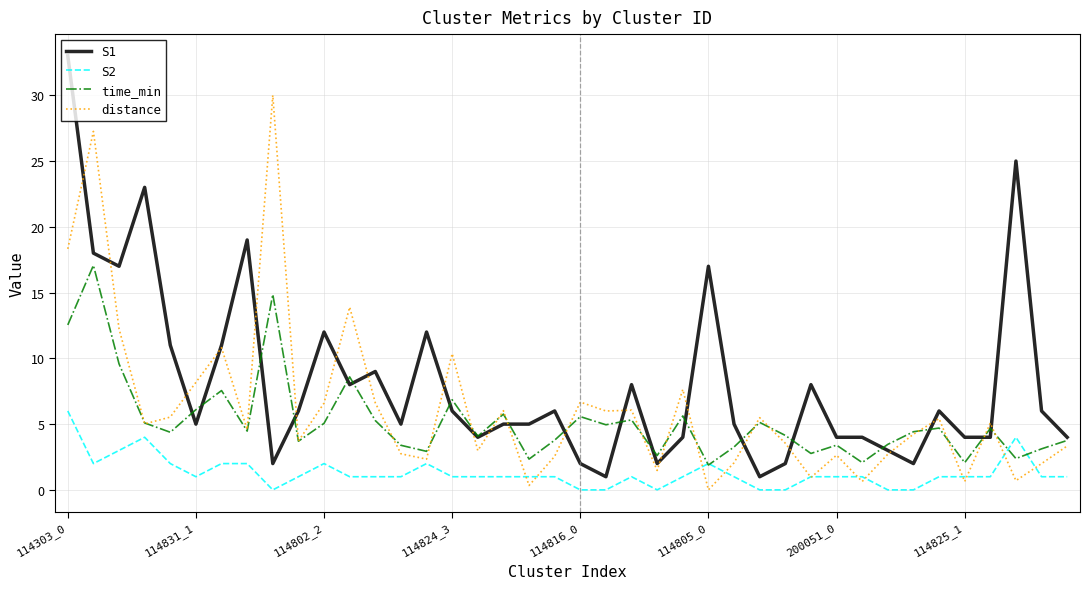

Rank the series by their maximum value, from highest to lowest.

S1, distance, time_min, S2